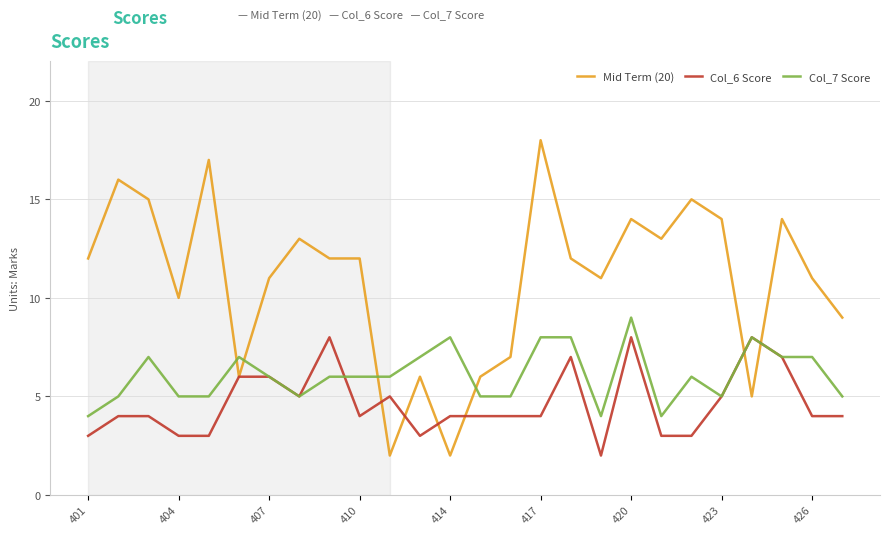

What is the maximum value shown in the chart?

18